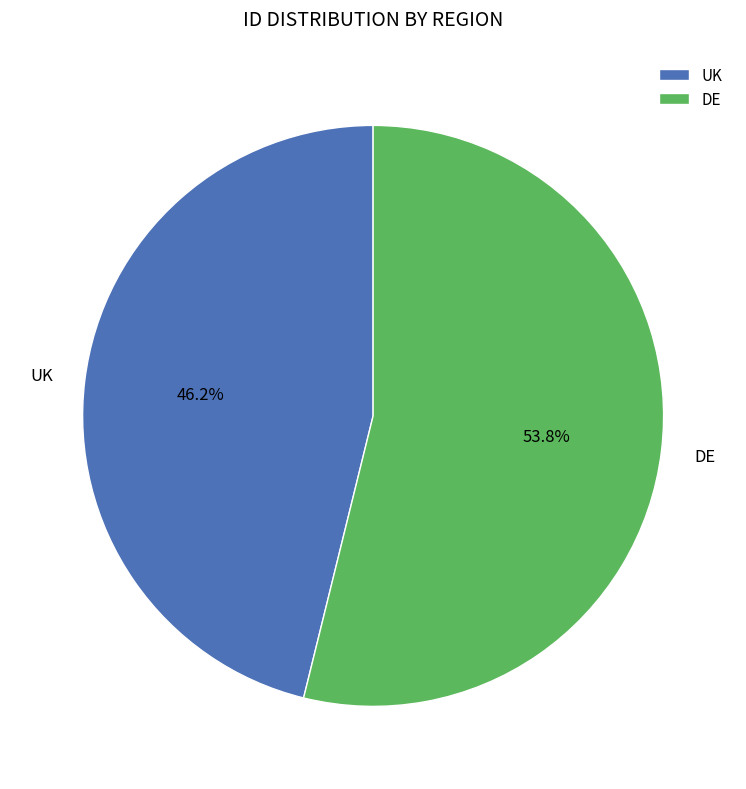

Combined, what portion of the pie is DE and UK?

100.0%